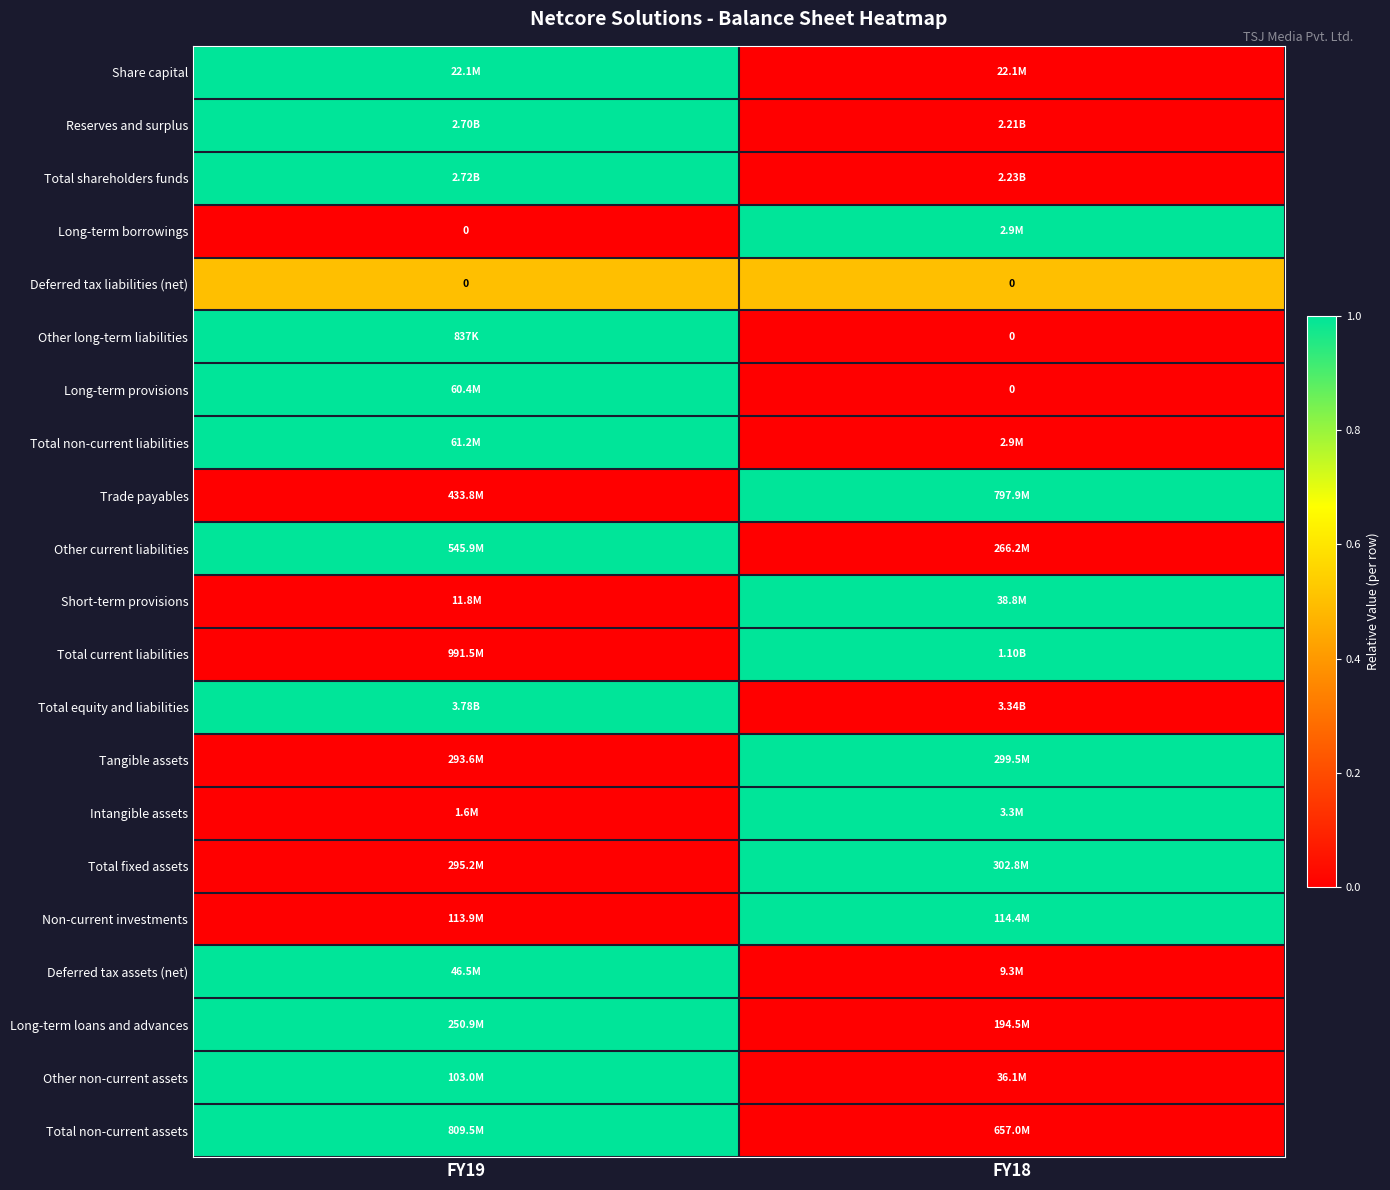

What is the sum of the Long-term loans and advances values at FY18 and FY19?

1.0